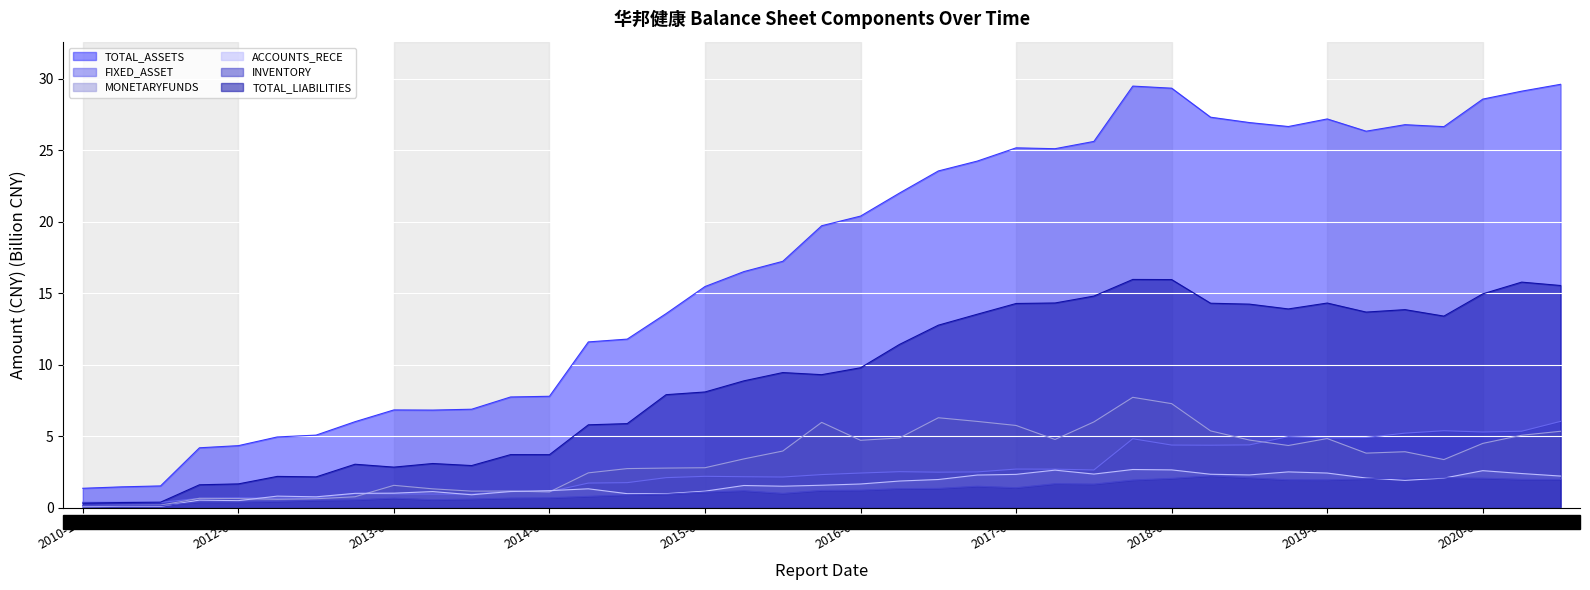

What is the maximum value for TOTAL_LIABILITIES?

16.0